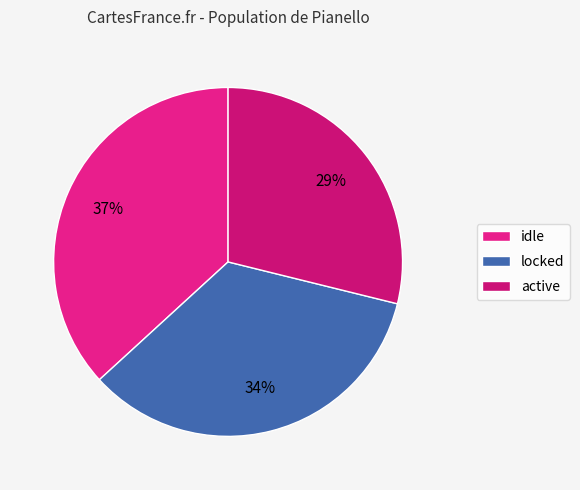

What percentage is the locked slice, to the nearest percent?

34%